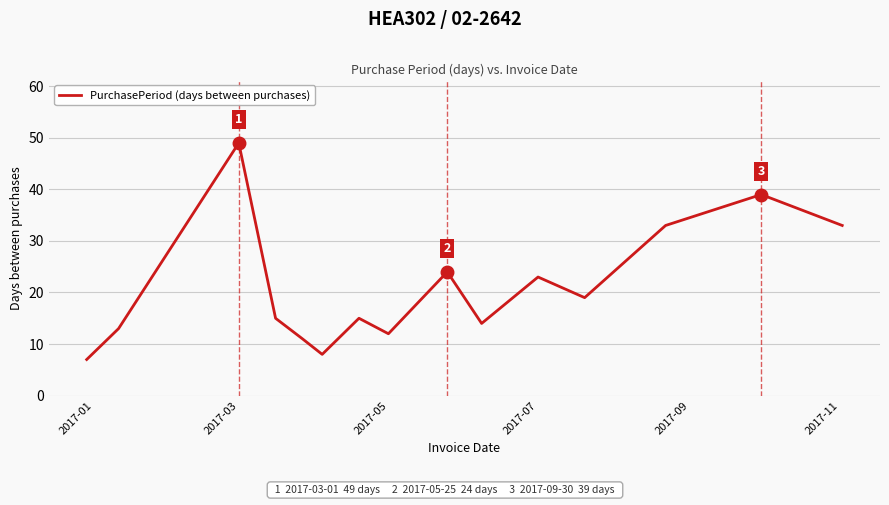

True or false: the data has more than 2 interior local peaks.

True